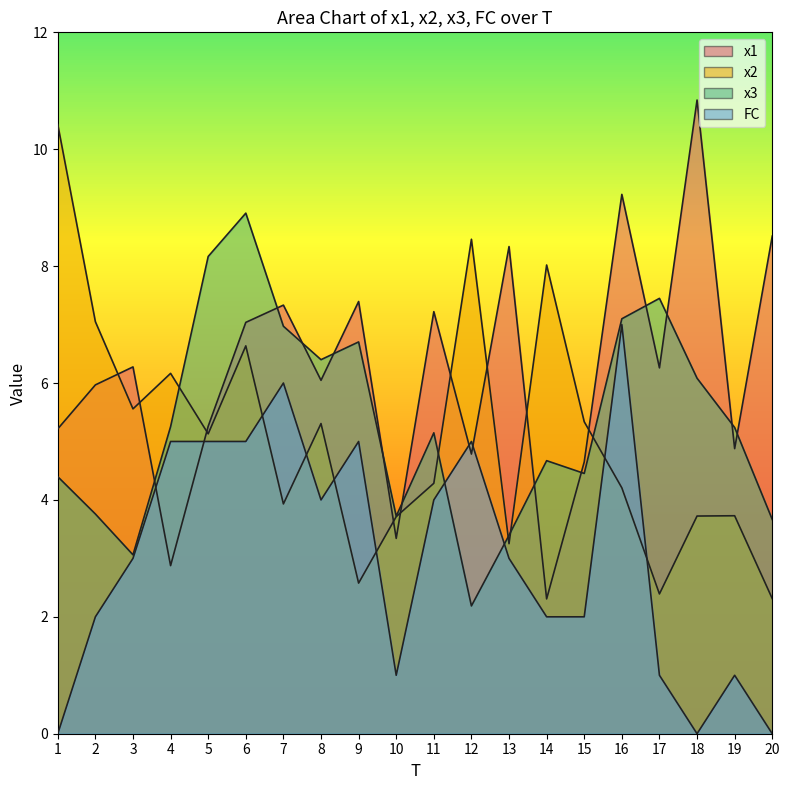

At which category does the chart reach its minimum across all series?

1